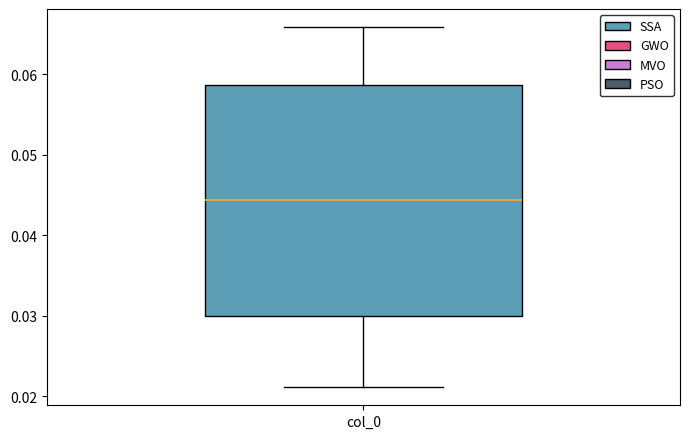

Transcribe this box plot: give where the median line is, the range the box spans, and where the two whiskers end, as read against the y-axis. The values are not printed on the chart, so give them approximately, as read against the axis.

median 0.044, box 0.030 to 0.059, whiskers 0.021 to 0.066